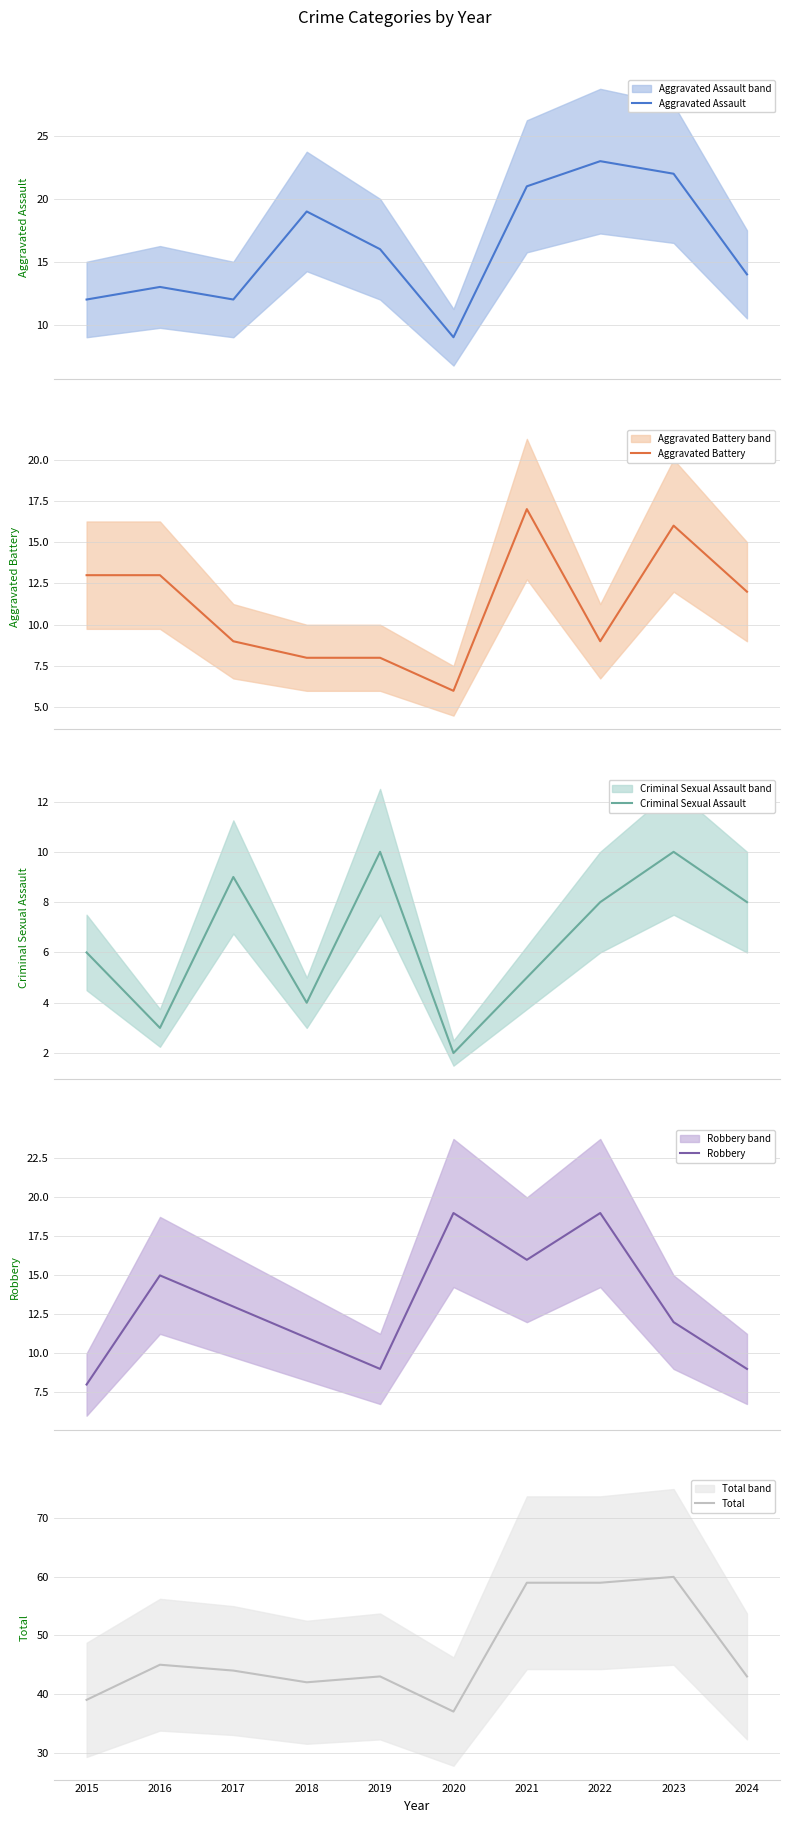

Does the chart have visible grid lines?

Yes